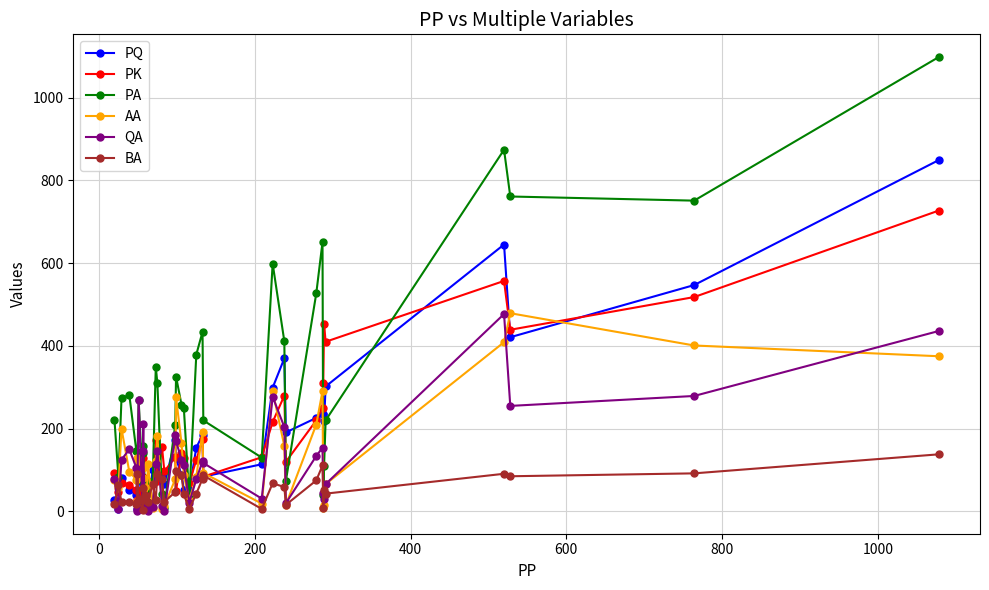

At how many categories does at least one series exceed 803?

2